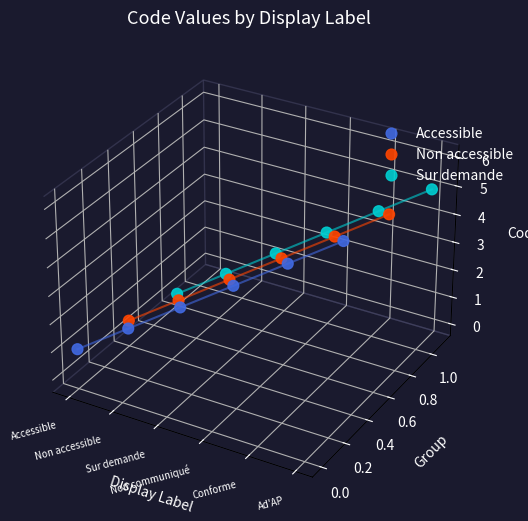

Is the value of Non accessible at Ad'AP greater than the value of Sur demande at Ad'AP?

No